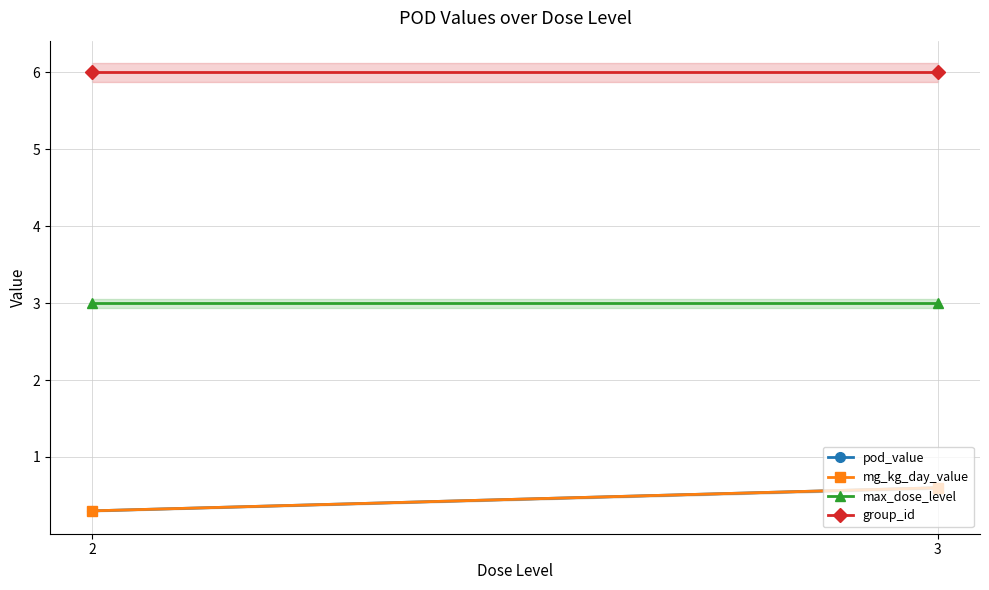

Is it true that pod_value equals 0.3 at 2?

True